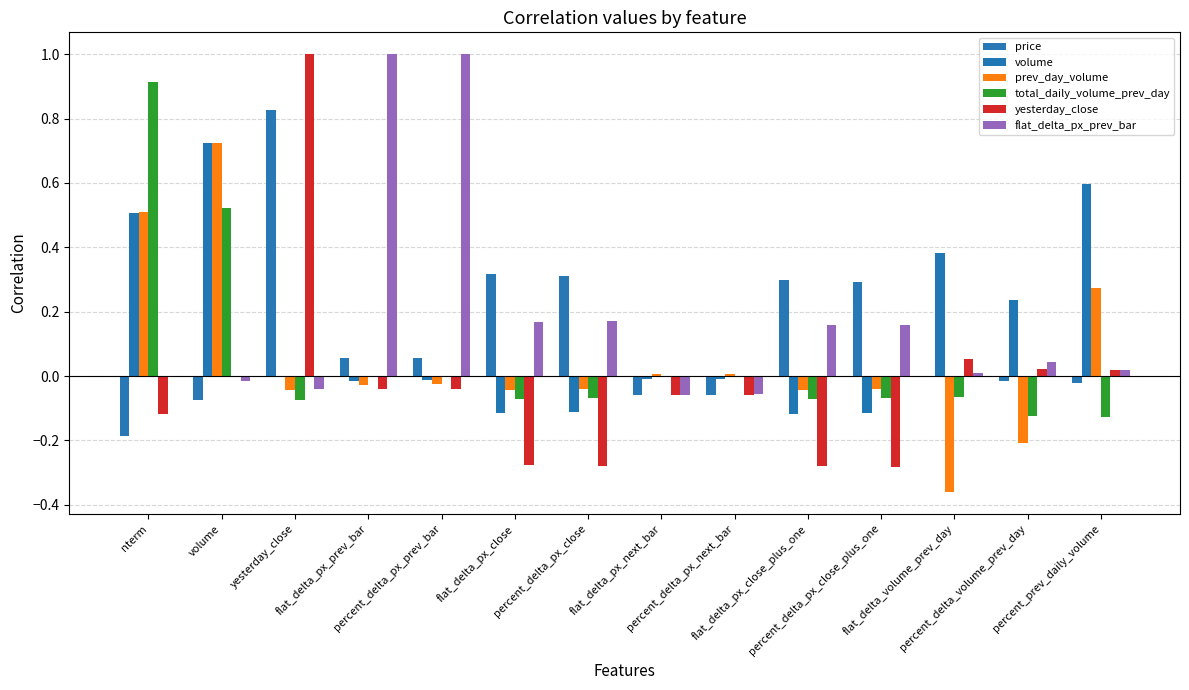

At which label does total_daily_volume_prev_day first exceed 0?

nterm